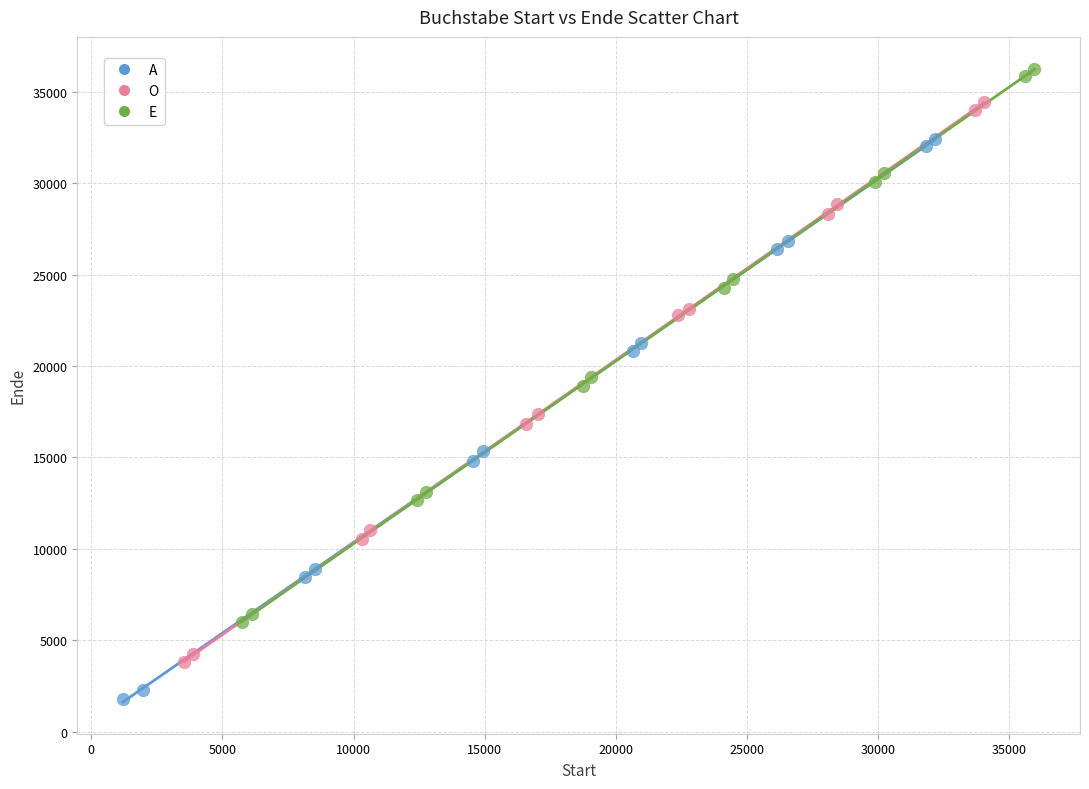

What are all the series names shown in the legend?

A, O, E